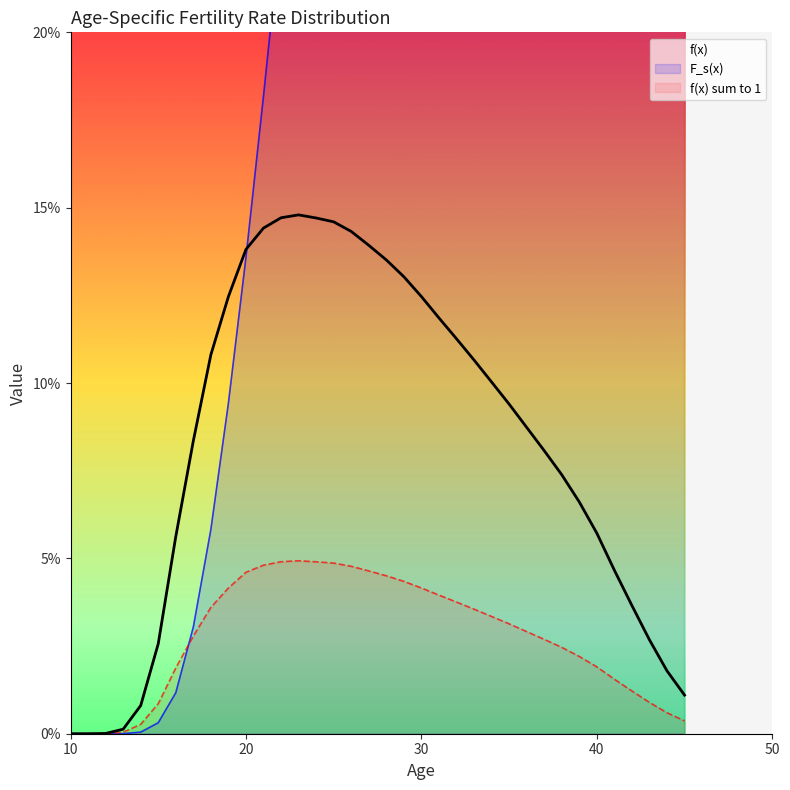

How many interior local peaks does the f(x) sum to 1 series have?

1